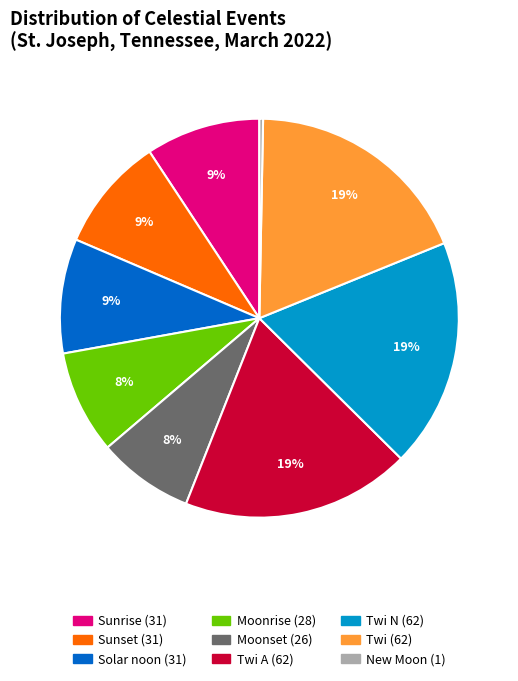

Is there a majority slice in this chart?

No